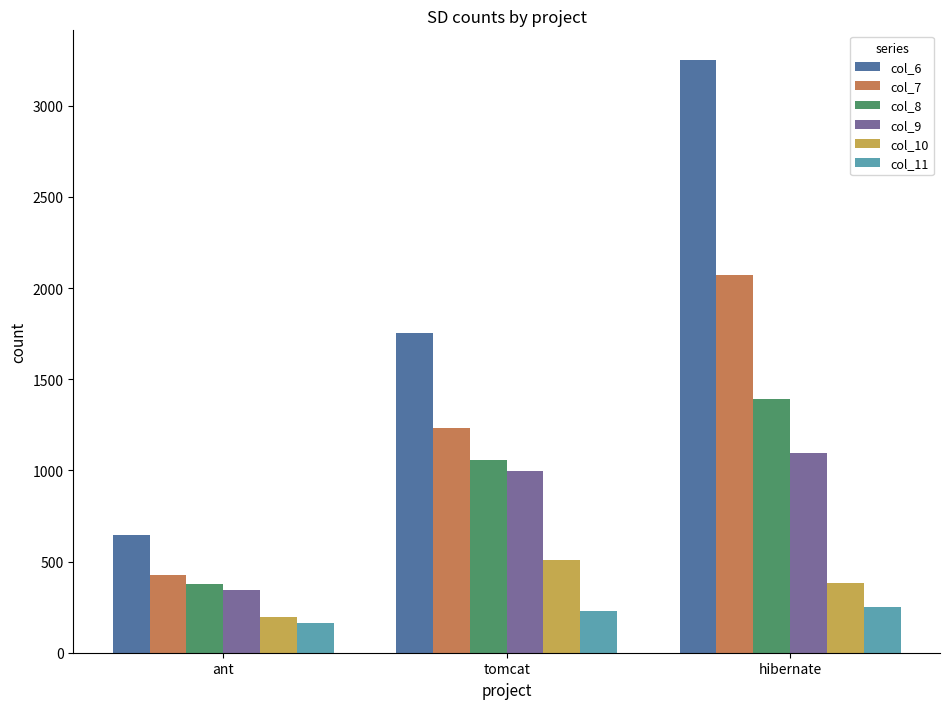

How many data points in col_7 are less than 1232?

1